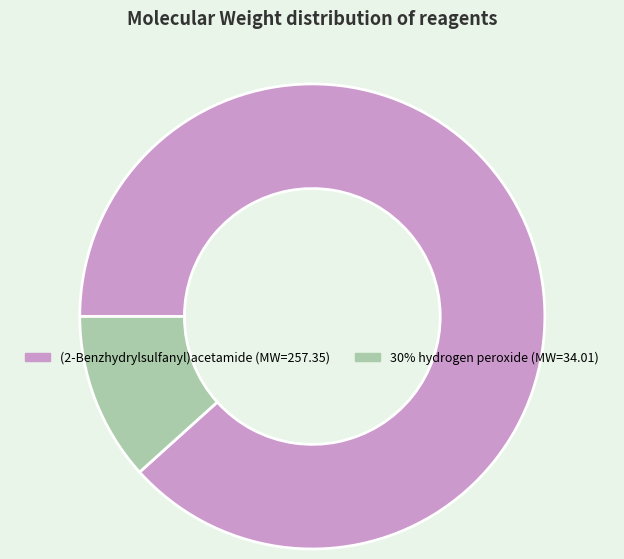

Do 30% hydrogen peroxide and (2-Benzhydrylsulfanyl)acetamide together represent more than half of the pie?

Yes